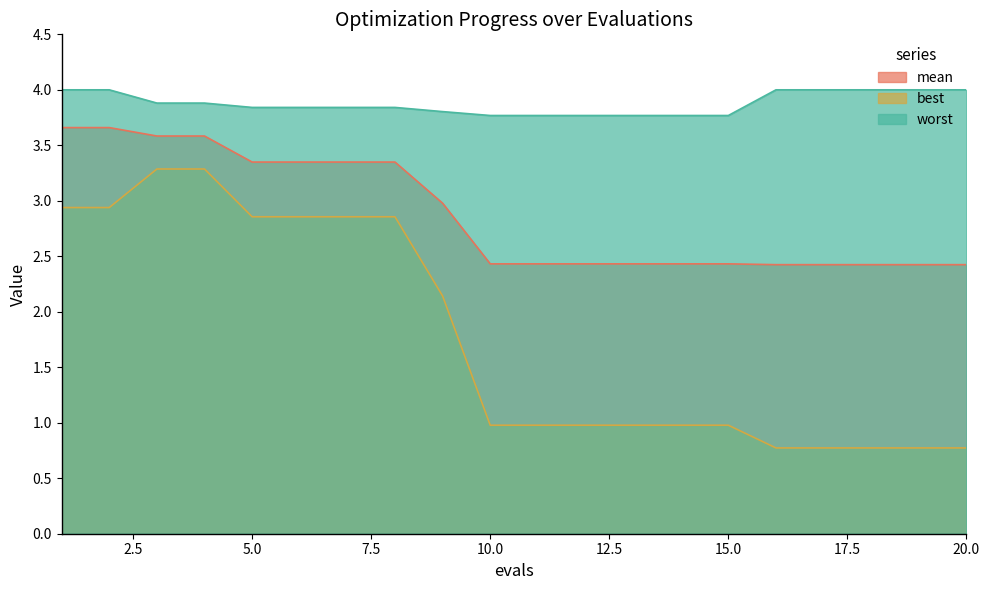

Does the chart display data point markers on the line(s)?

No